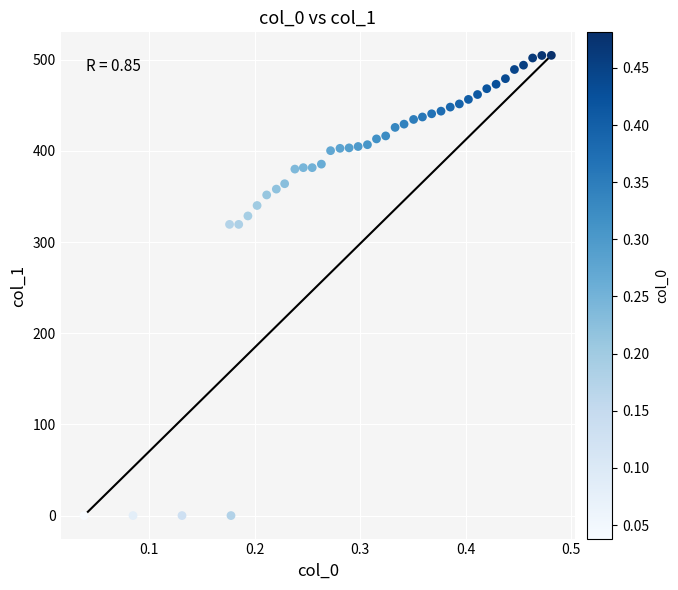

What is the range of X values (max minus min)?

0.4